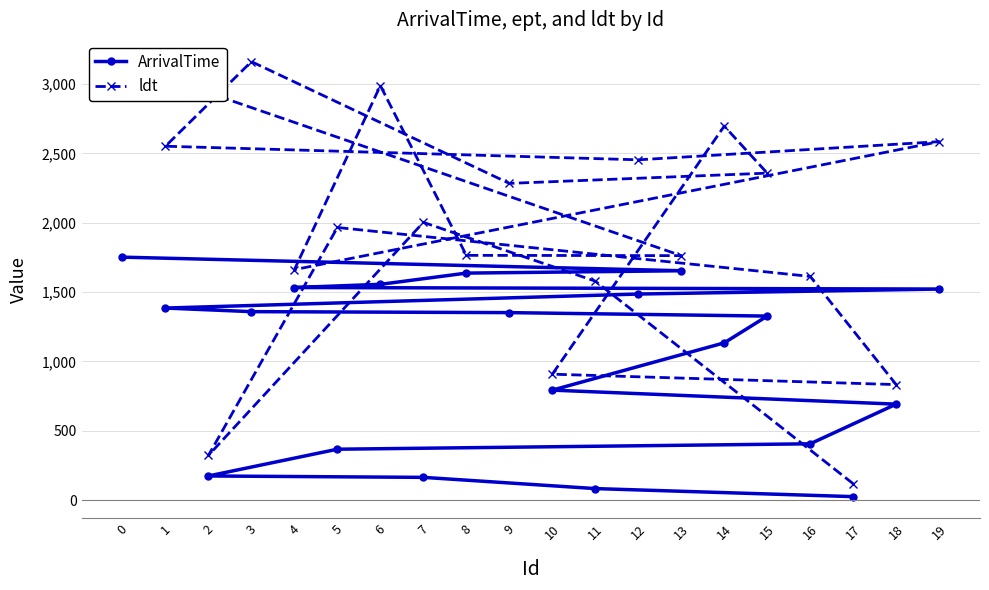

What is the value of the ldt point at the 18th from the left?

118